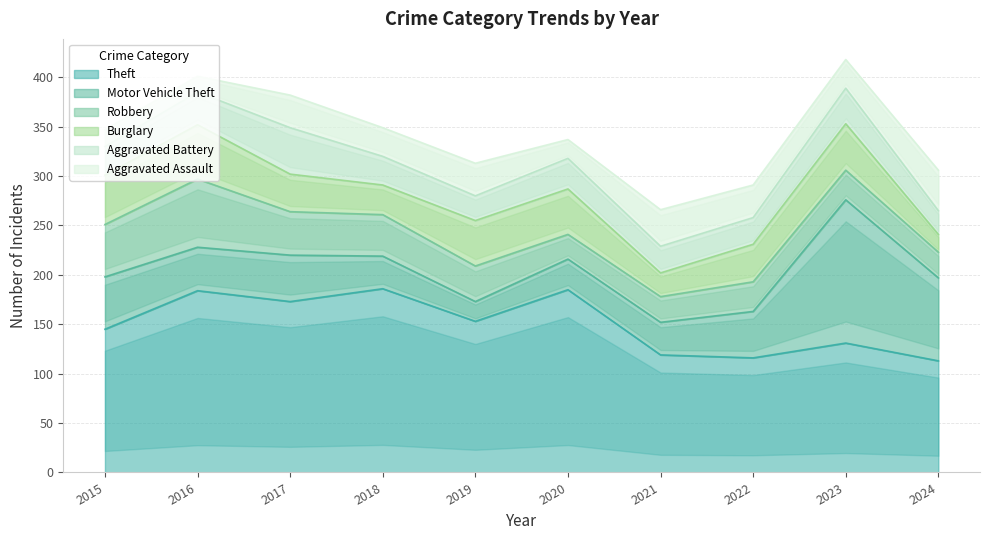

Between which two adjacent categories do Burglary and Robbery first intersect?

2018 and 2019